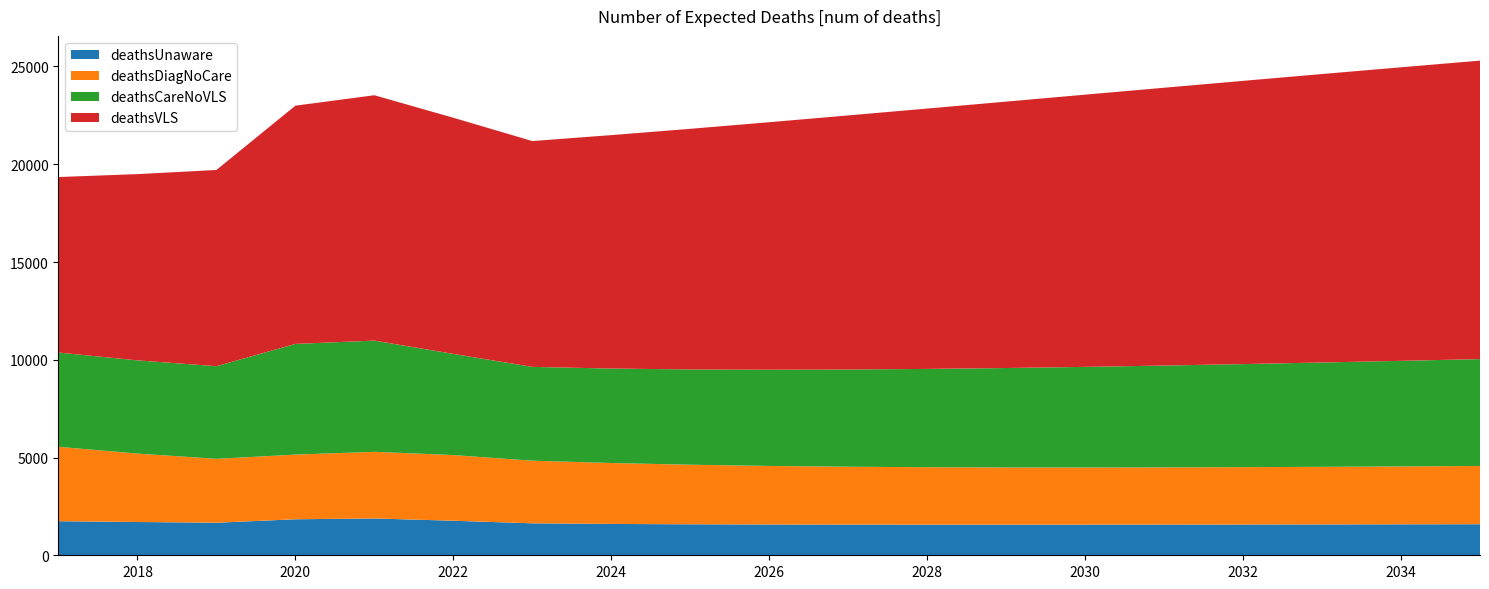

Reading left to right, extract all data points from this chart.

deathsUnaware: 2017=1743	2018=1702	2019=1665	2020=1842	2021=1883	2022=1767	2023=1635	2024=1603	2025=1585	2026=1575	2027=1570	2028=1567	2029=1567	2030=1568	2031=1571	2032=1574	2033=1578	2034=1583	2035=1589
deathsDiagNoCare: 2017=3805	2018=3500	2019=3267	2020=3307	2021=3408	2022=3357	2023=3202	2024=3116	2025=3046	2026=2994	2027=2959	2028=2937	2029=2925	2030=2922	2031=2925	2032=2933	2033=2946	2034=2961	2035=2980
deathsCareNoVLS: 2017=4821	2018=4767	2019=4739	2020=5662	2021=5689	2022=5176	2023=4799	2024=4832	2025=4874	2026=4922	2027=4973	2028=5028	2029=5086	2030=5146	2031=5208	2032=5272	2033=5336	2034=5401	2035=5466
deathsVLS: 2017=8977	2018=9526	2019=10036	2020=12185	2021=12549	2022=12078	2023=11550	2024=11939	2025=12307	2026=12659	2027=12995	2028=13316	2029=13625	2030=13923	2031=14209	2032=14486	2033=14754	2034=15014	2035=15265